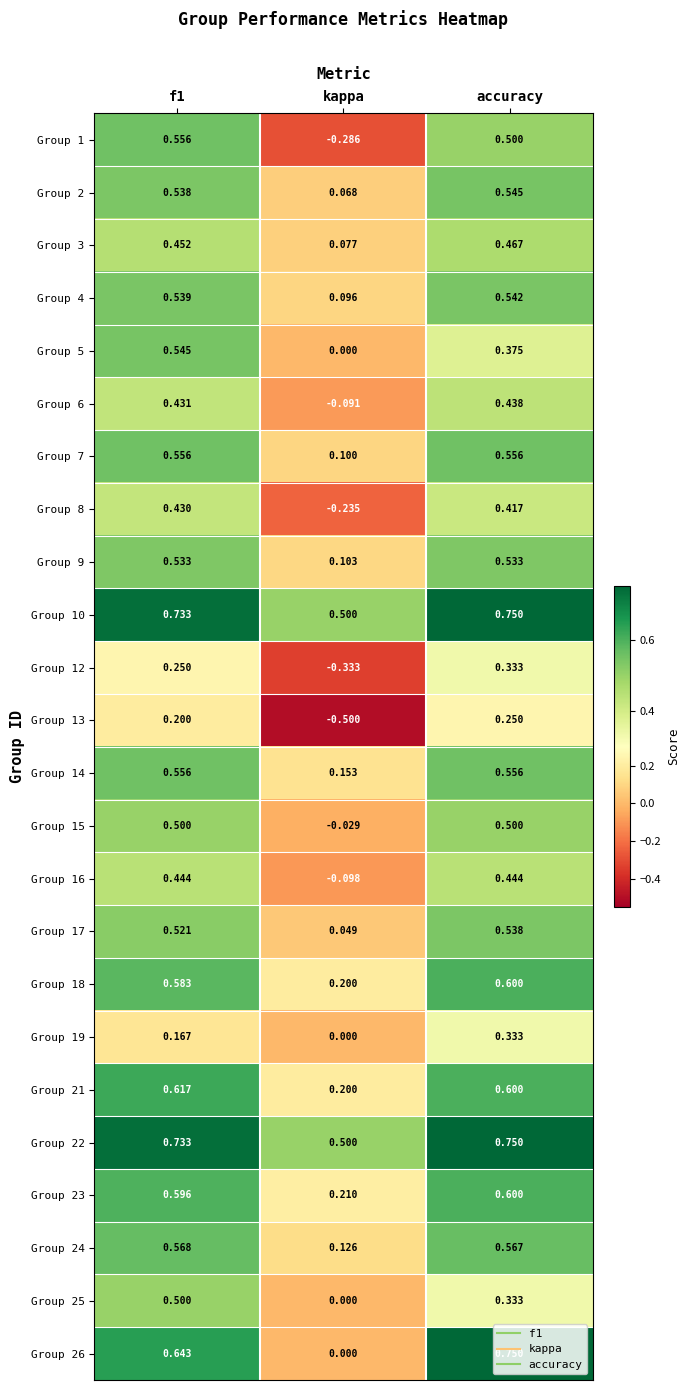

Between f1 and kappa, which series saw the biggest shift?

Group 1